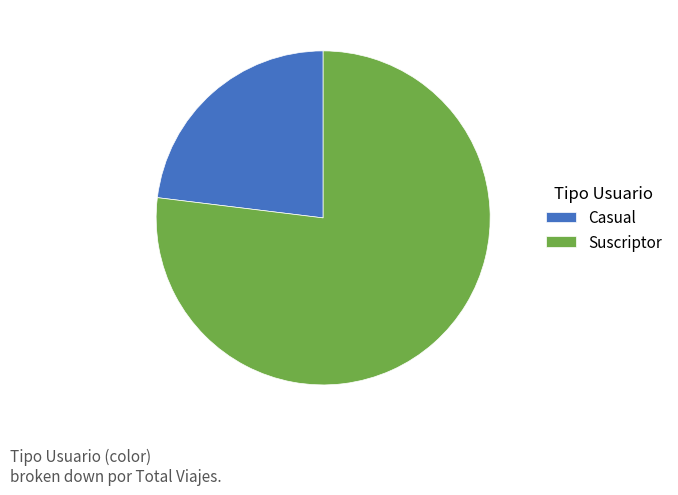

Is the sum of Suscriptor and Casual greater than half?

Yes